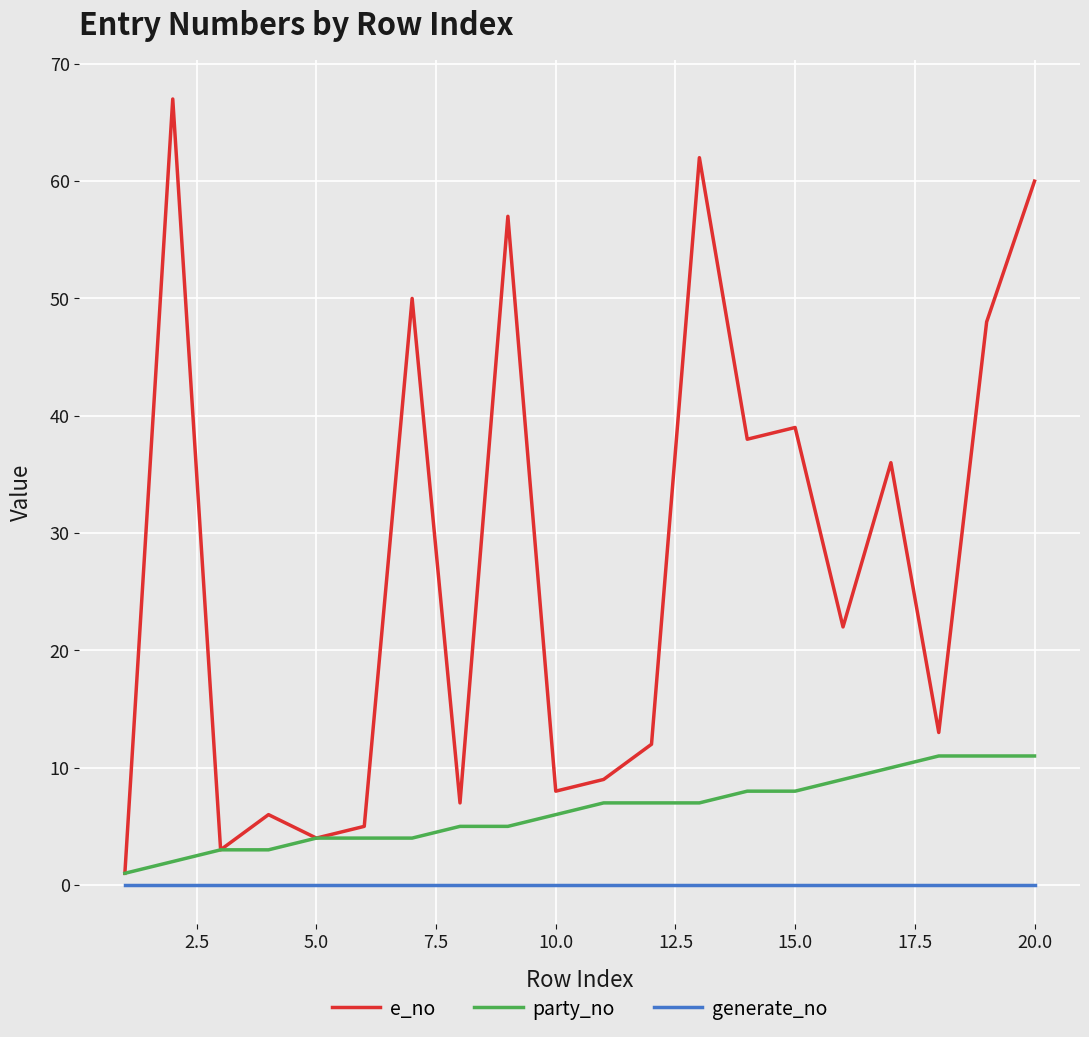

Which series has the largest total across all categories?

e_no